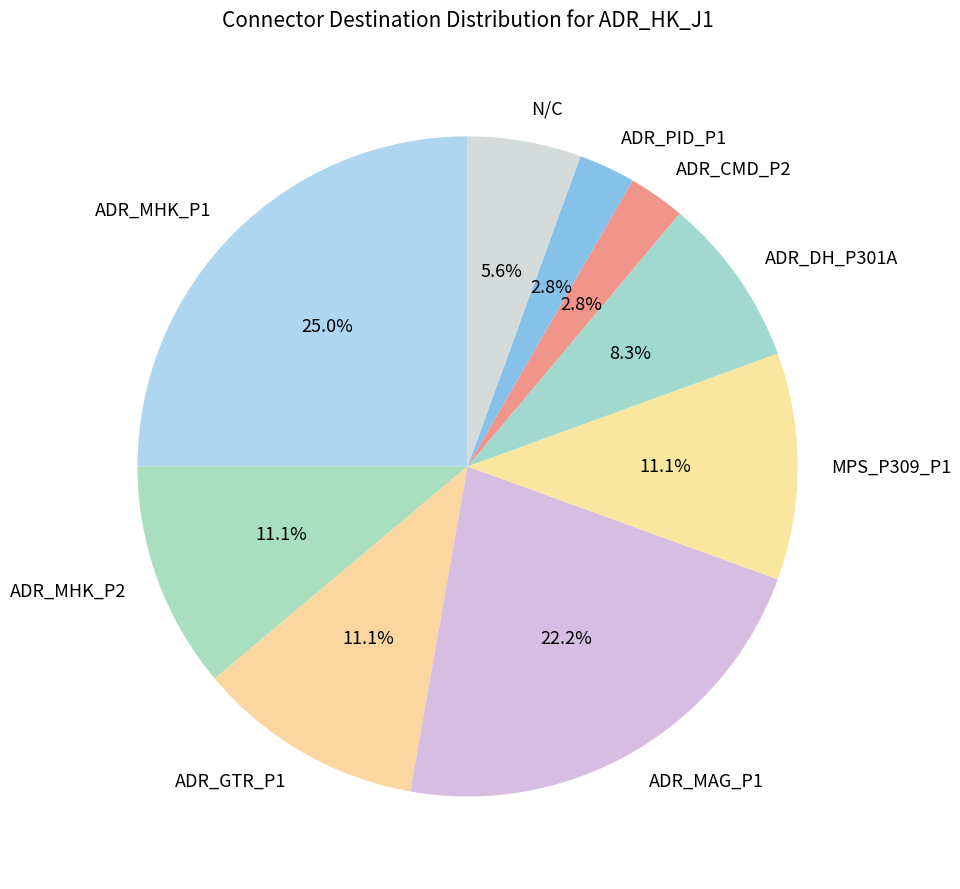

Count the number of slices in the pie.

9